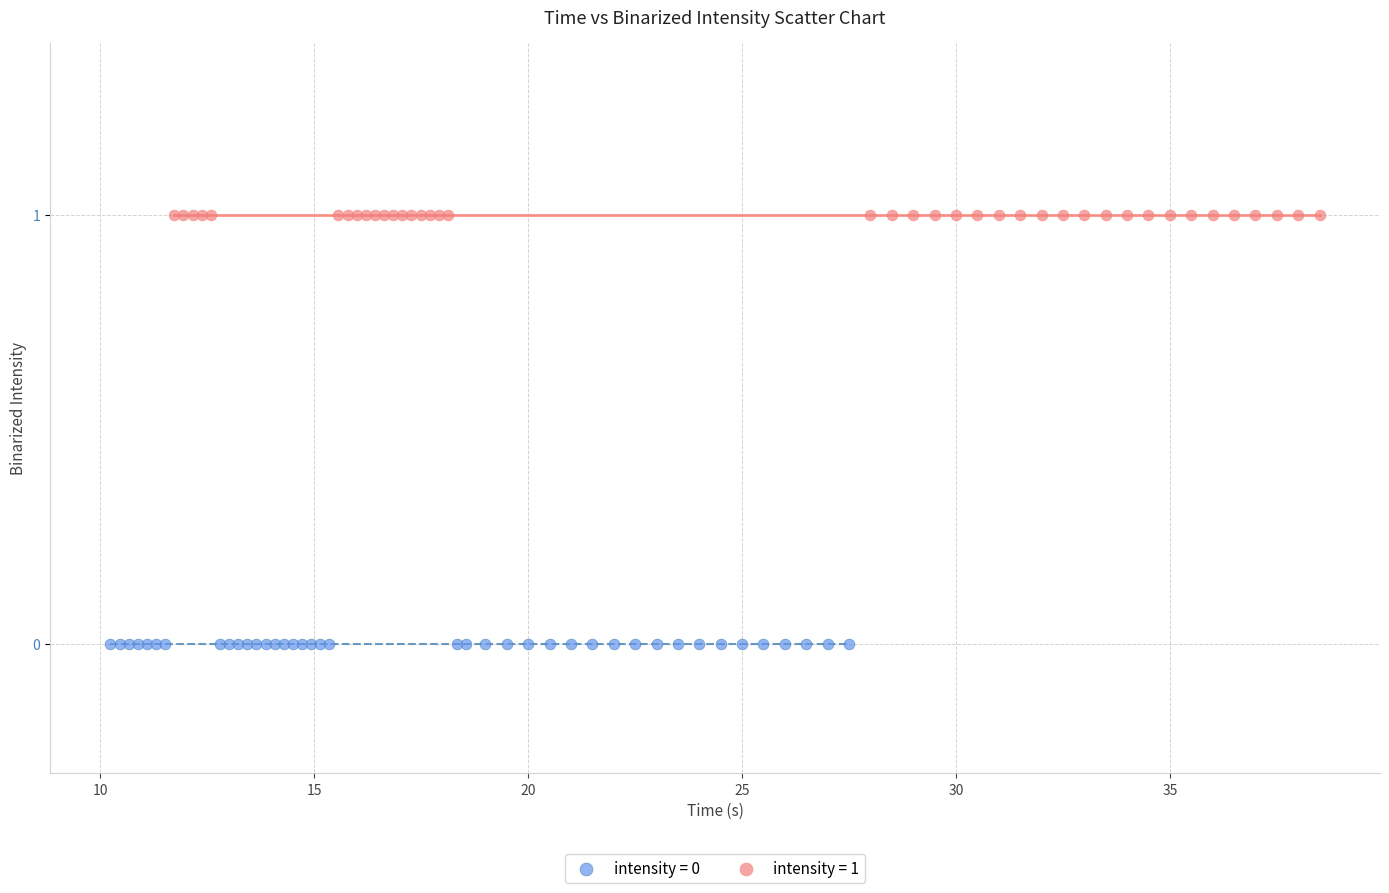

Which series contains the highest Y value?

intensity = 1